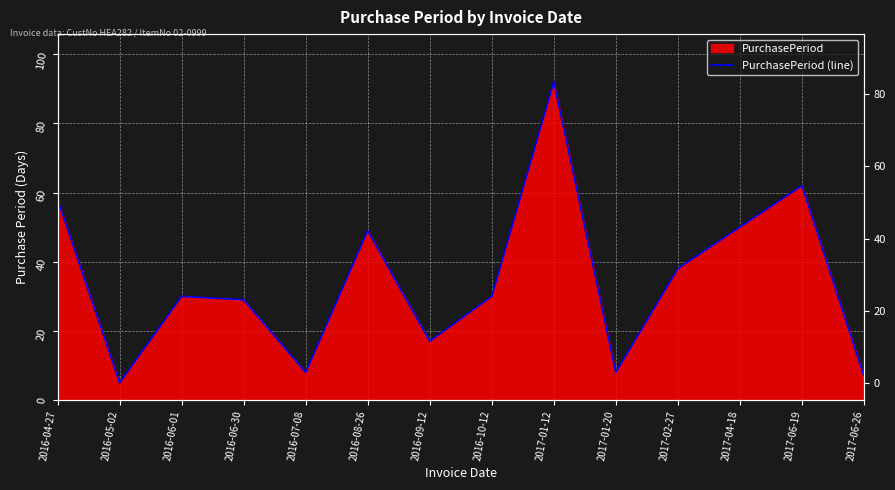

Which label corresponds to the smallest value in the chart?

2016-05-02